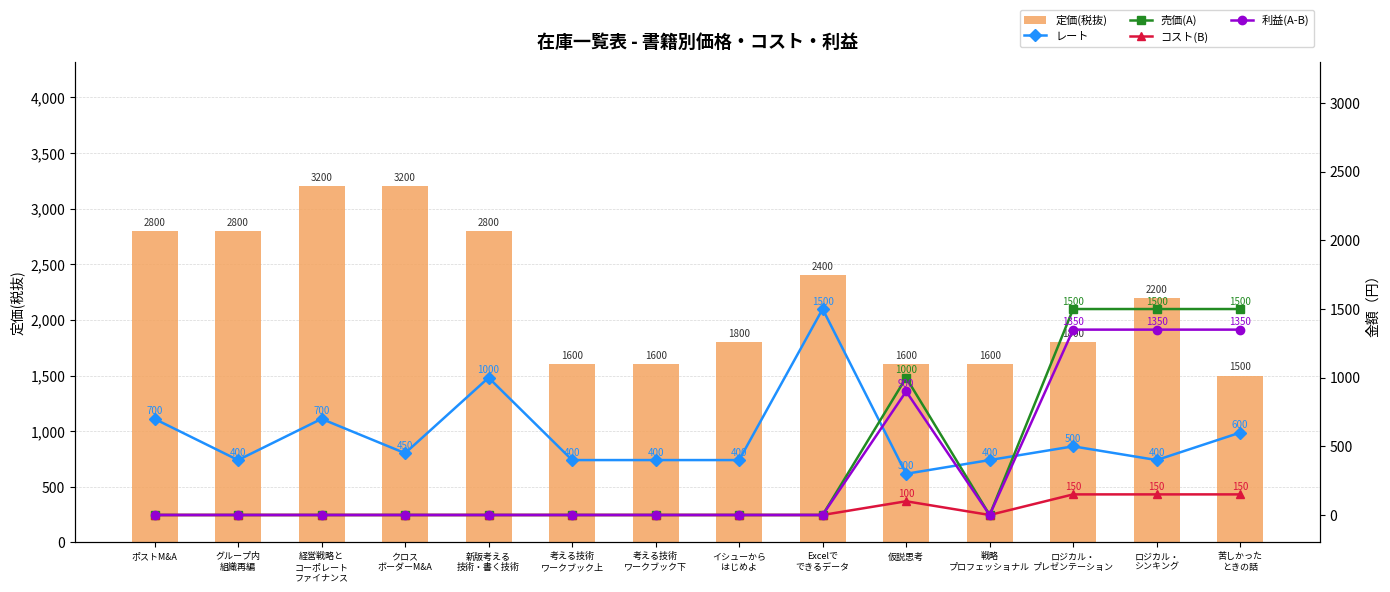

What is the label of the 4th bar from the right?

戦略
プロフェッショナル